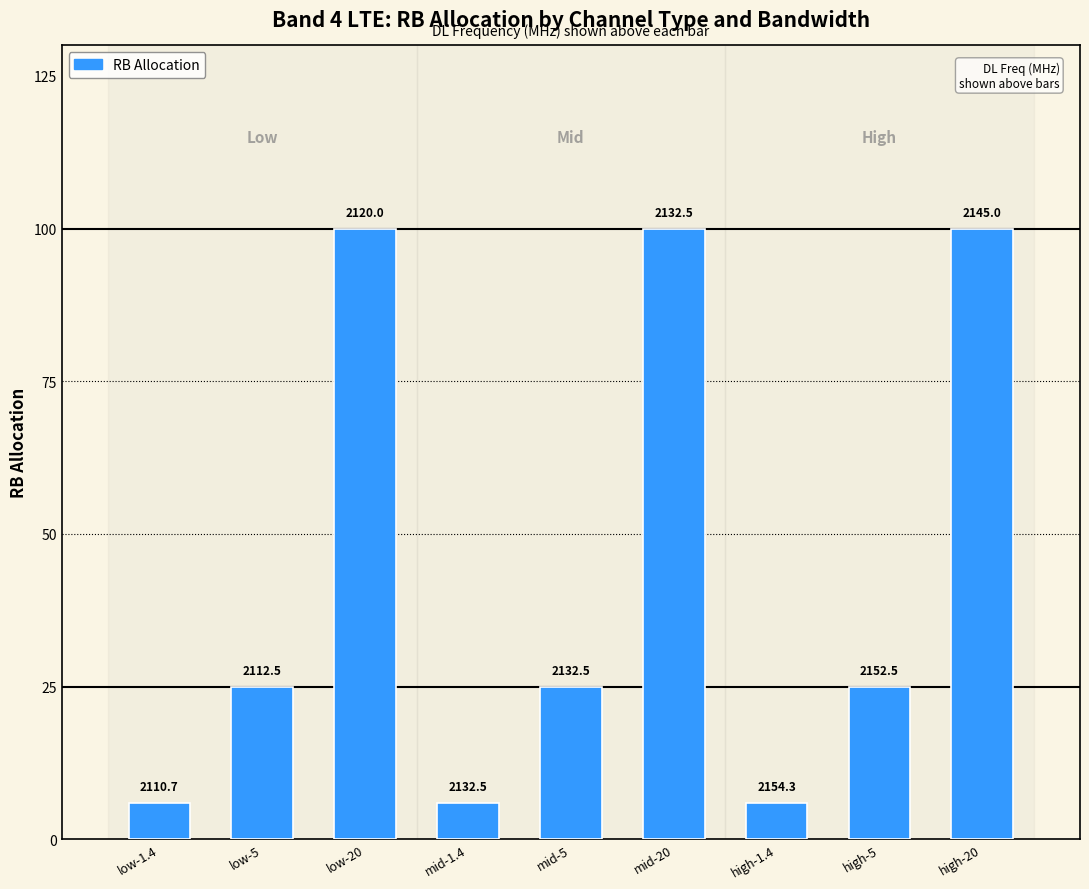

Read the value at high-1.4.

6